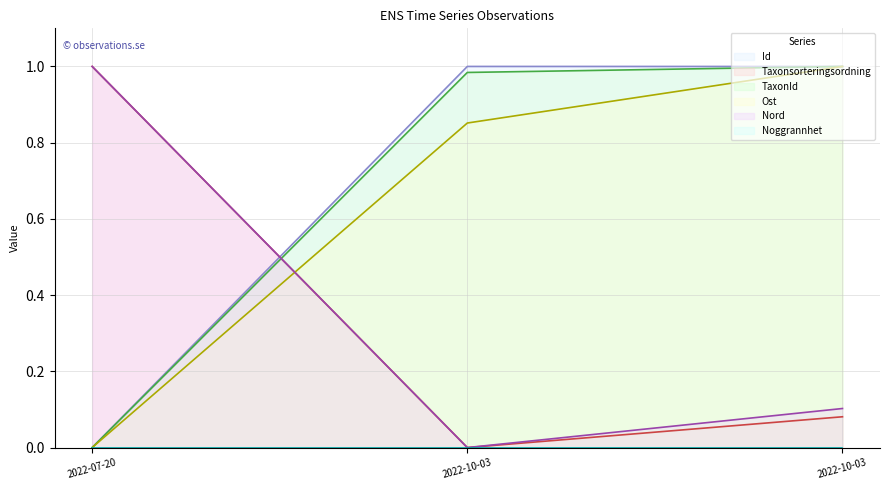

How many data points in TaxonId are above 0?

2